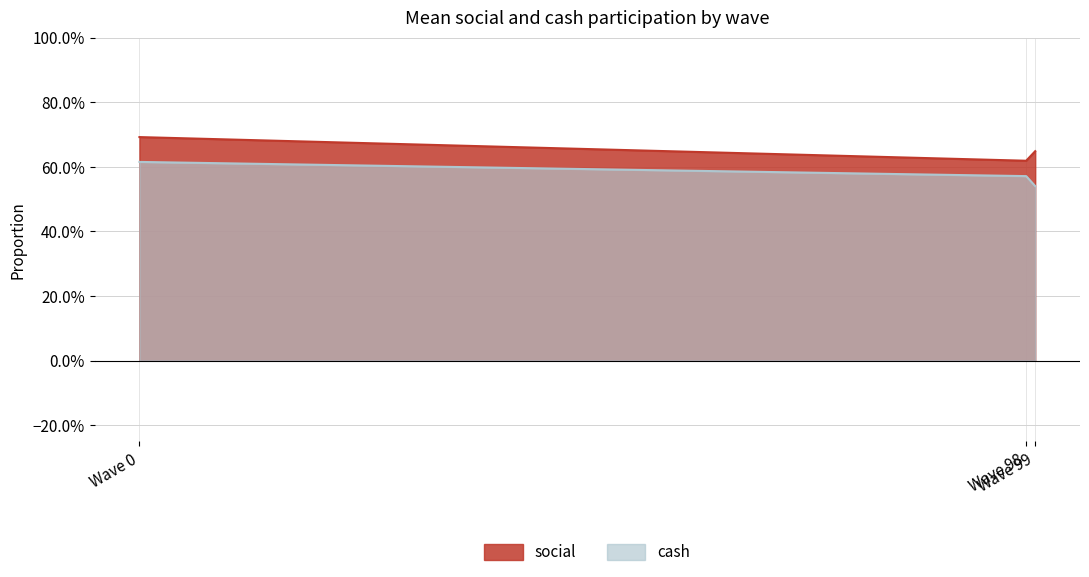

How many lines are shown in the chart?

2